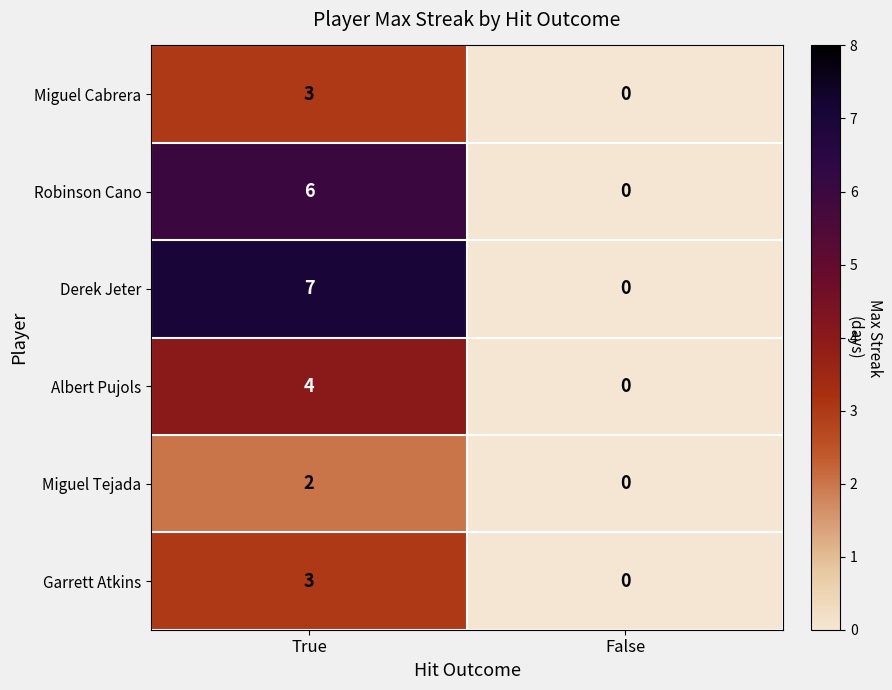

Count the number of data series in this chart.

6